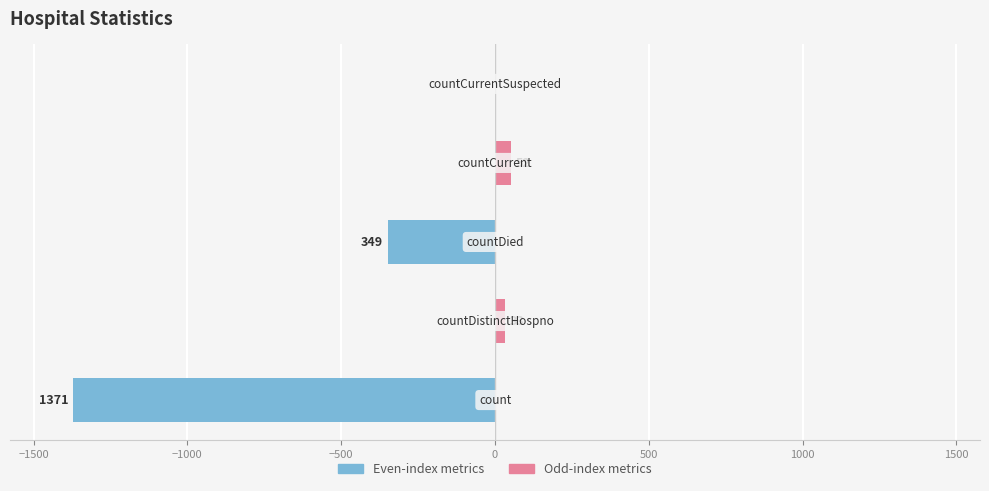

Rank the series by their maximum value, from lowest to highest.

Left, Right